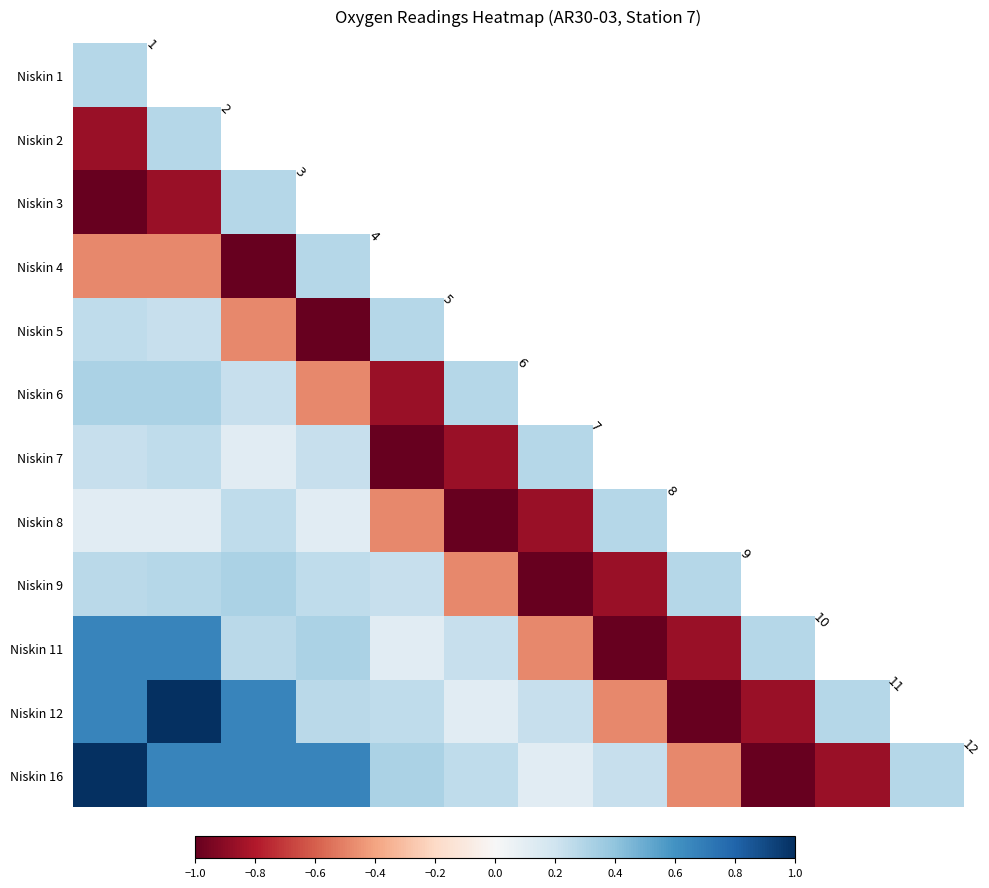

How many values in Niskin 16 are above zero?

9